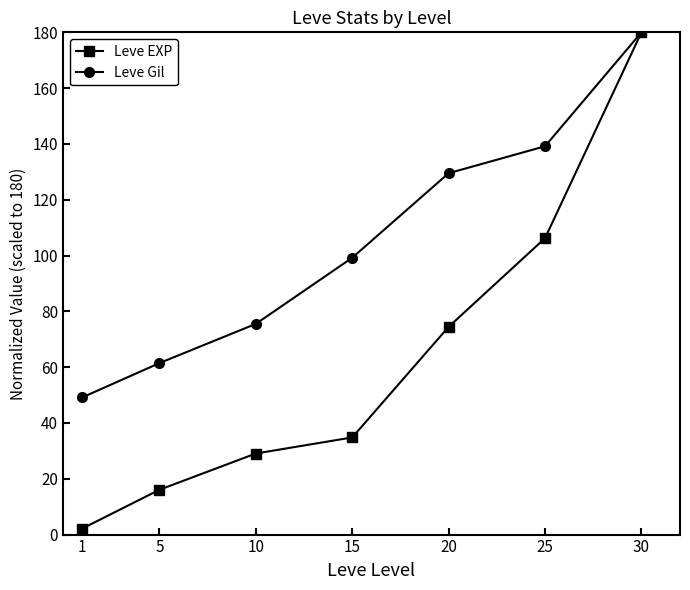

At how many categories does at least one series exceed 159?

1